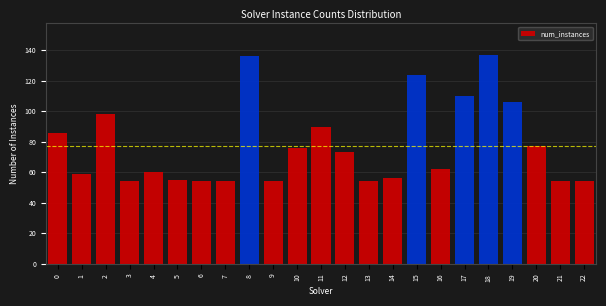

Reading left to right, list all the values displayed in this chart.

86	59	98	54	60	55	54	54	136	54	76	90	73	54	56	124	62	110	137	106	77	54	54